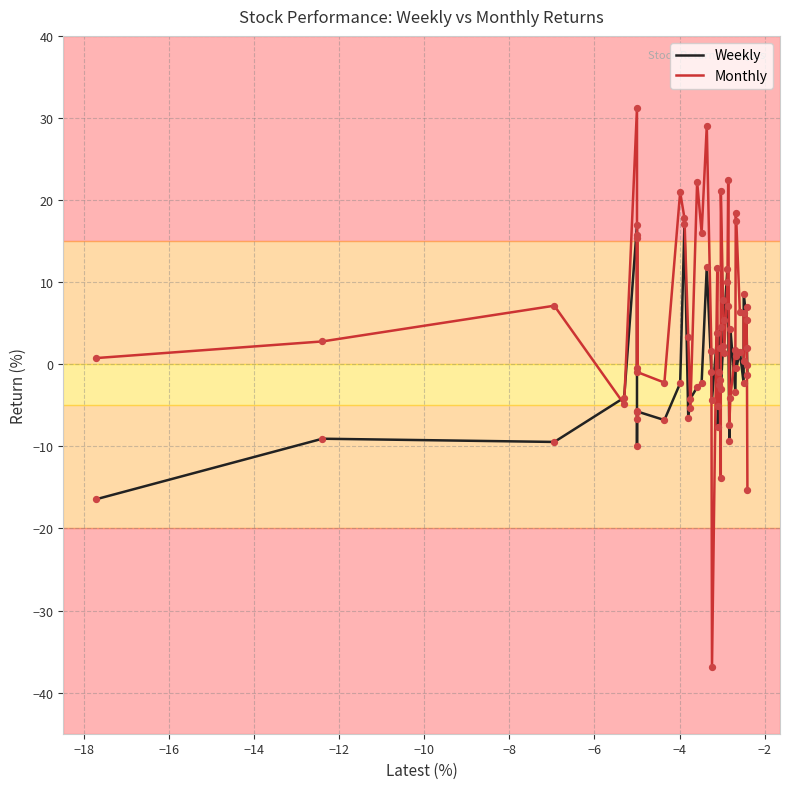

Which series has the largest total across all categories?

Monthly